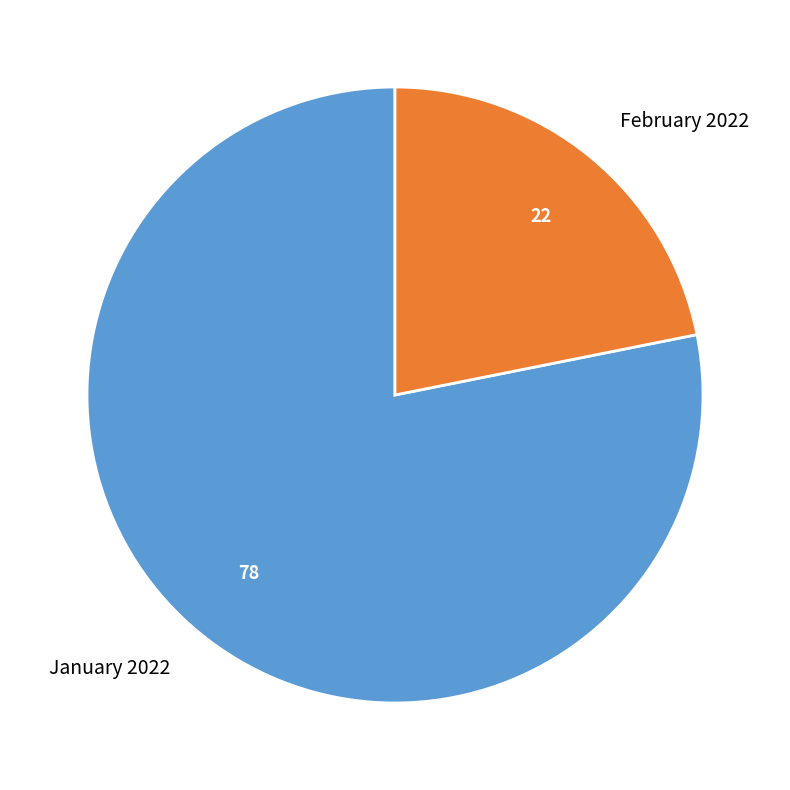

Does any single category account for the majority?

Yes